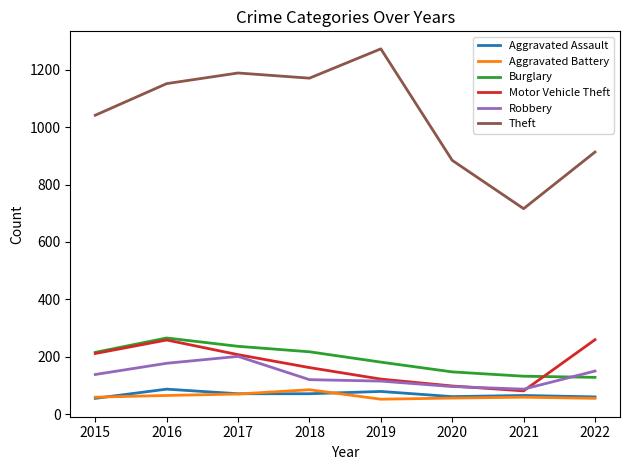

Which series changed the most between 2019 and 2022?

Theft